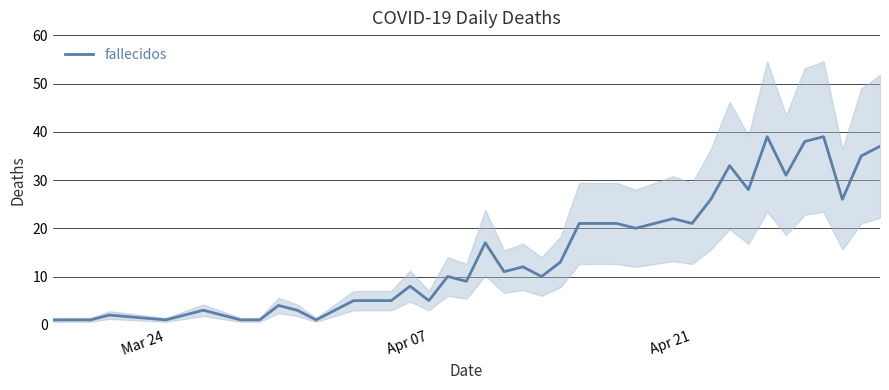

Does the chart display data point markers on the line(s)?

No